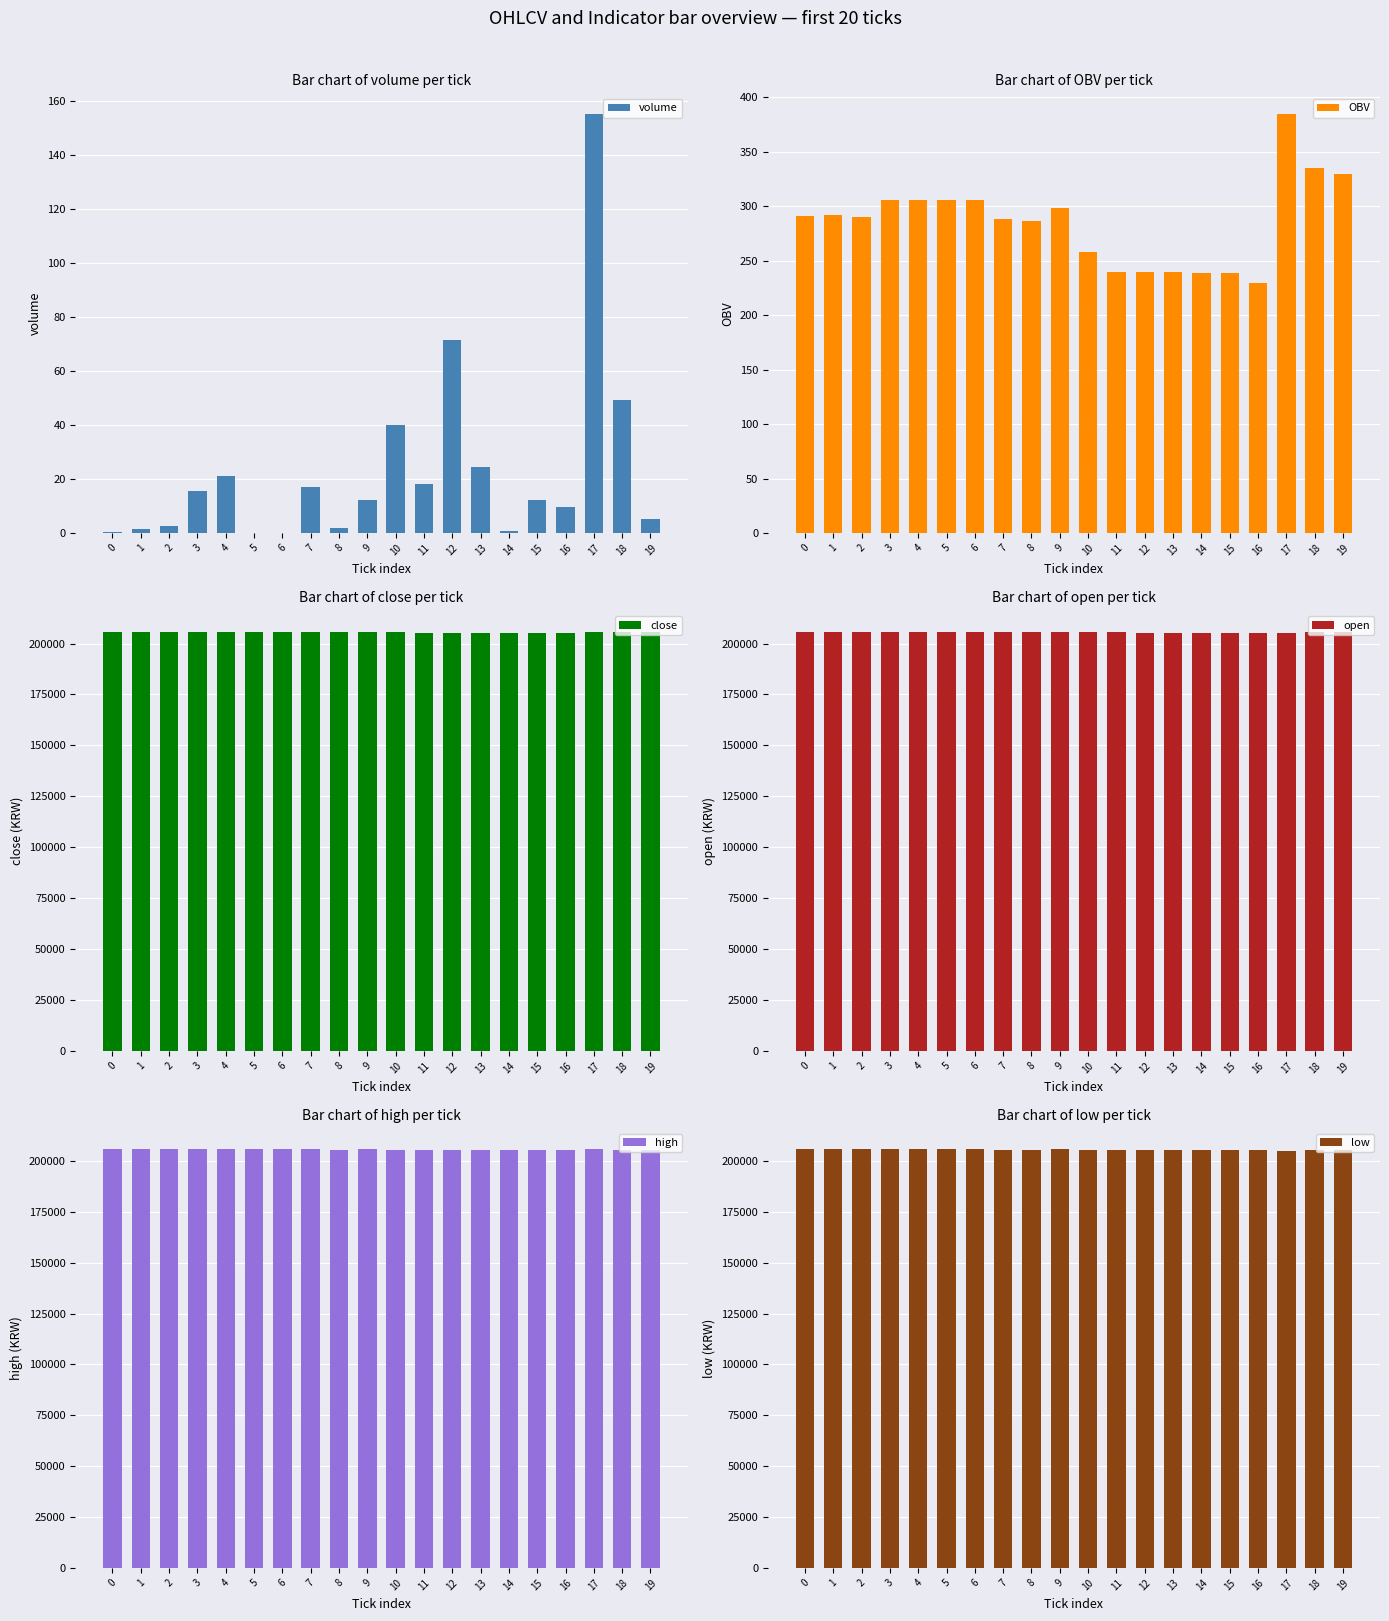

Which label corresponds to the smallest value in the chart?

5